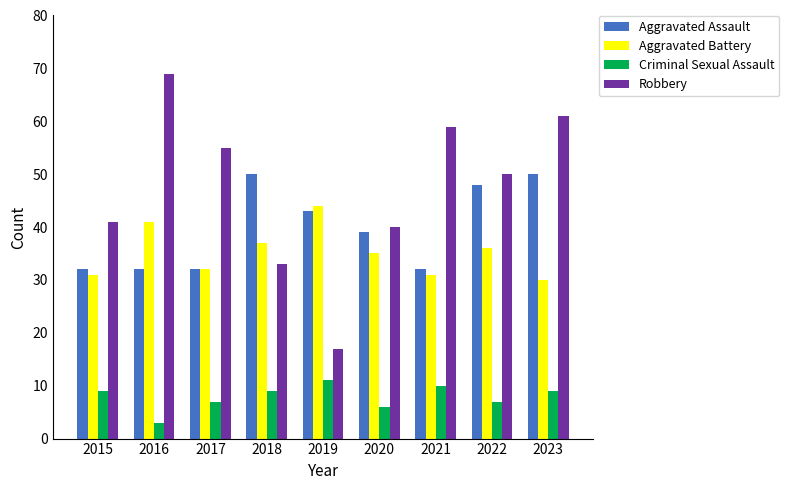

What is the value of the Robbery bar at the 2nd from the left?

69